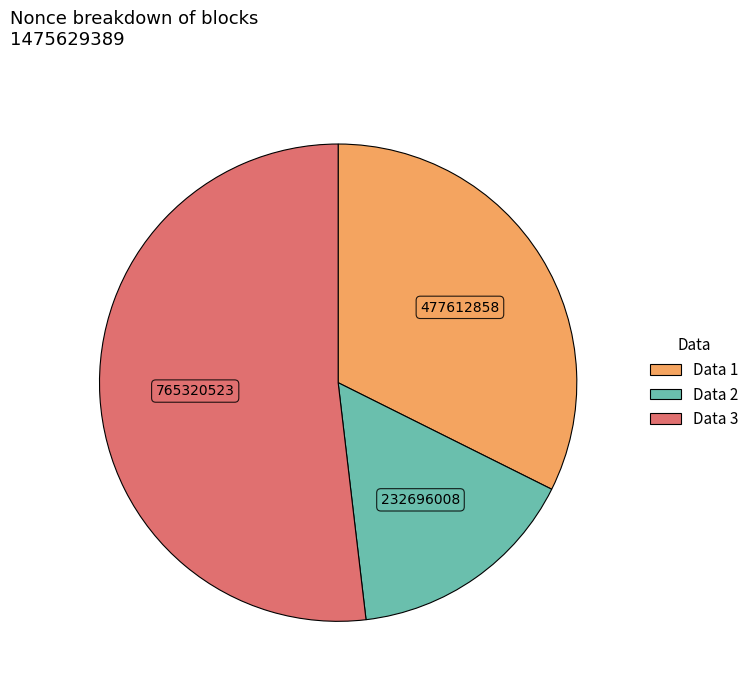

Which slice is the largest?

Data 3